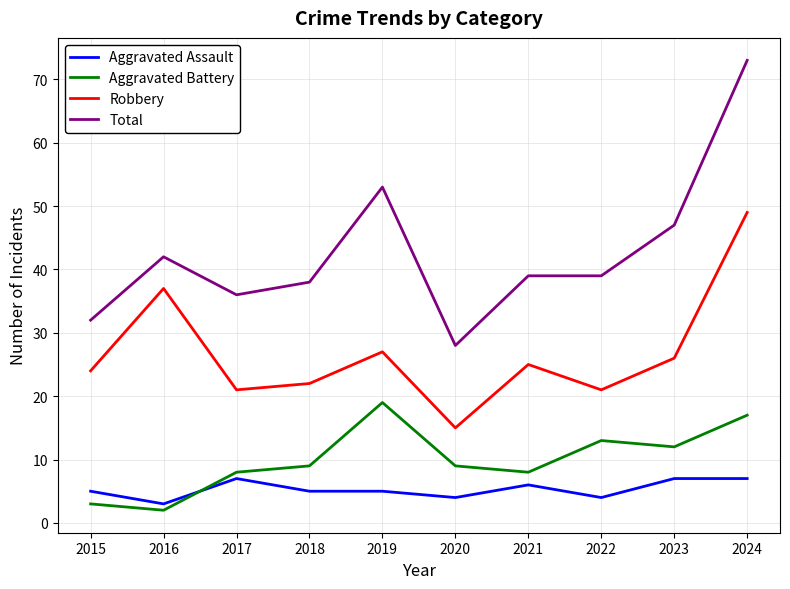

Which series has the largest total across all categories?

Total